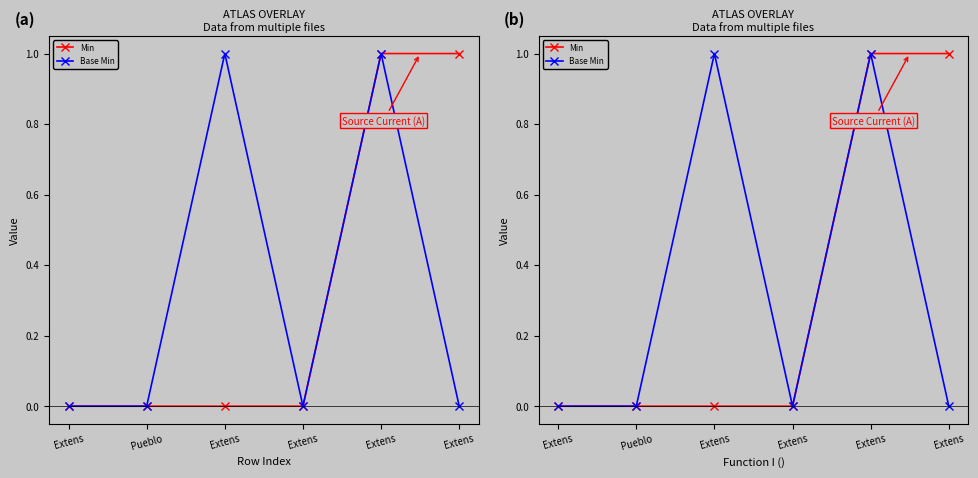

At which label is Base Min closest to 0?

Extens